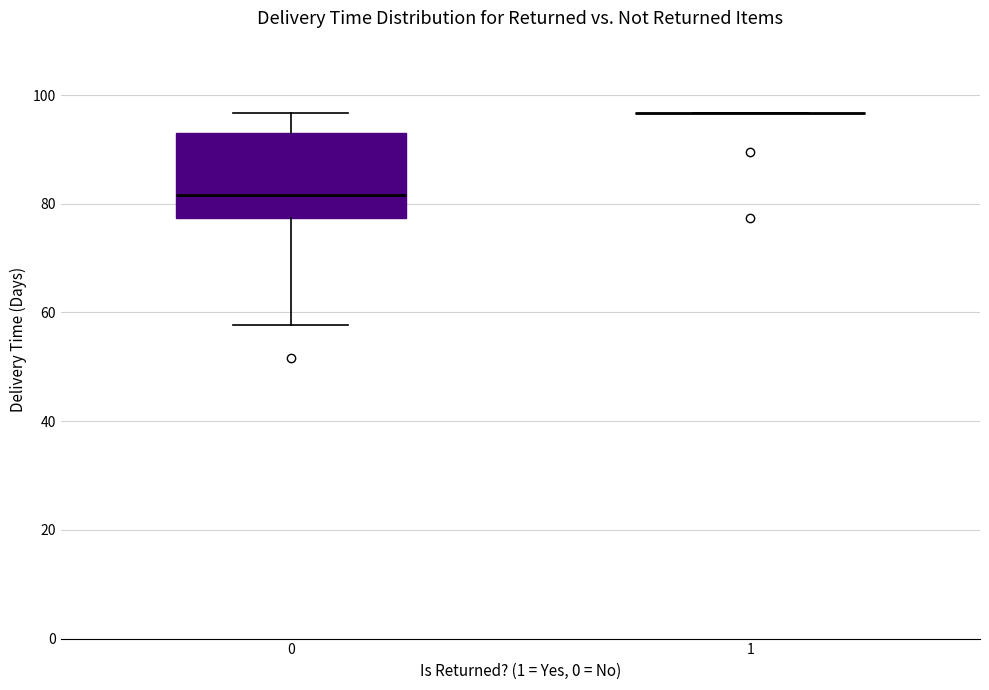

Where does the upper whisker of the box at x = 0 end on the y-axis? The values are not printed on the chart, so give them approximately, as read against the axis.

96